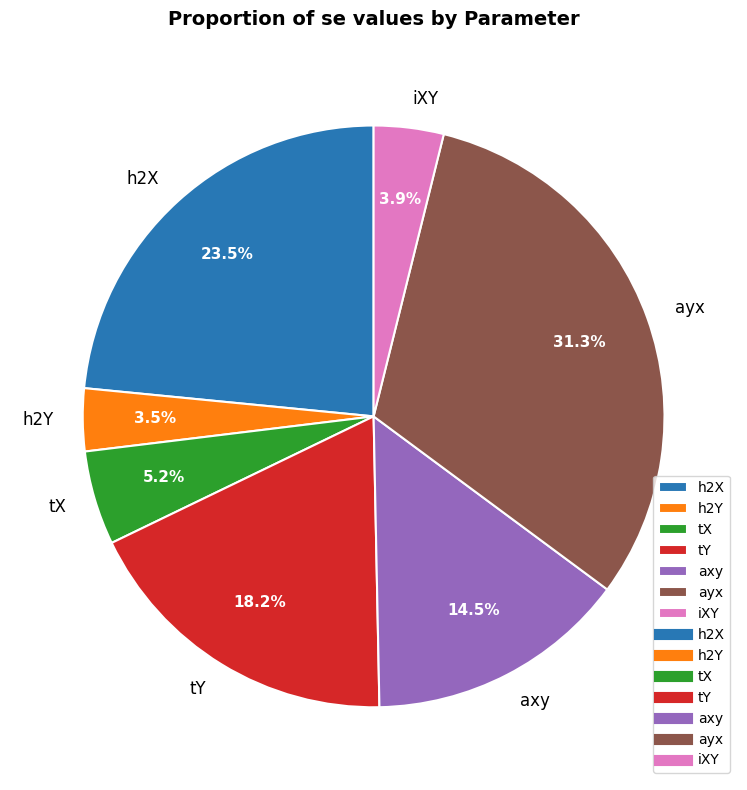

Does ayx represent more than half of the total?

No